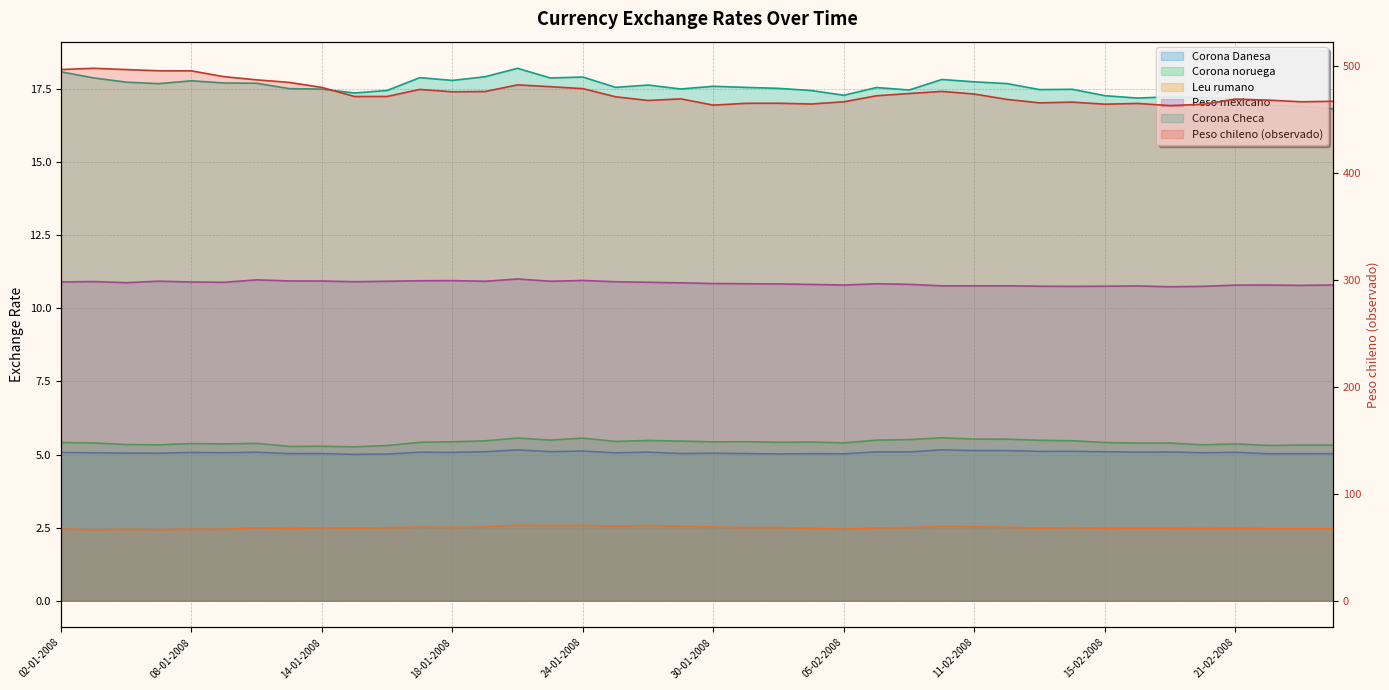

At 19-02-2008, list the series in order from smallest to largest.

Leu rumano, Corona Danesa, Corona noruega, Peso mexicano, Corona Checa, Peso chileno (observado)